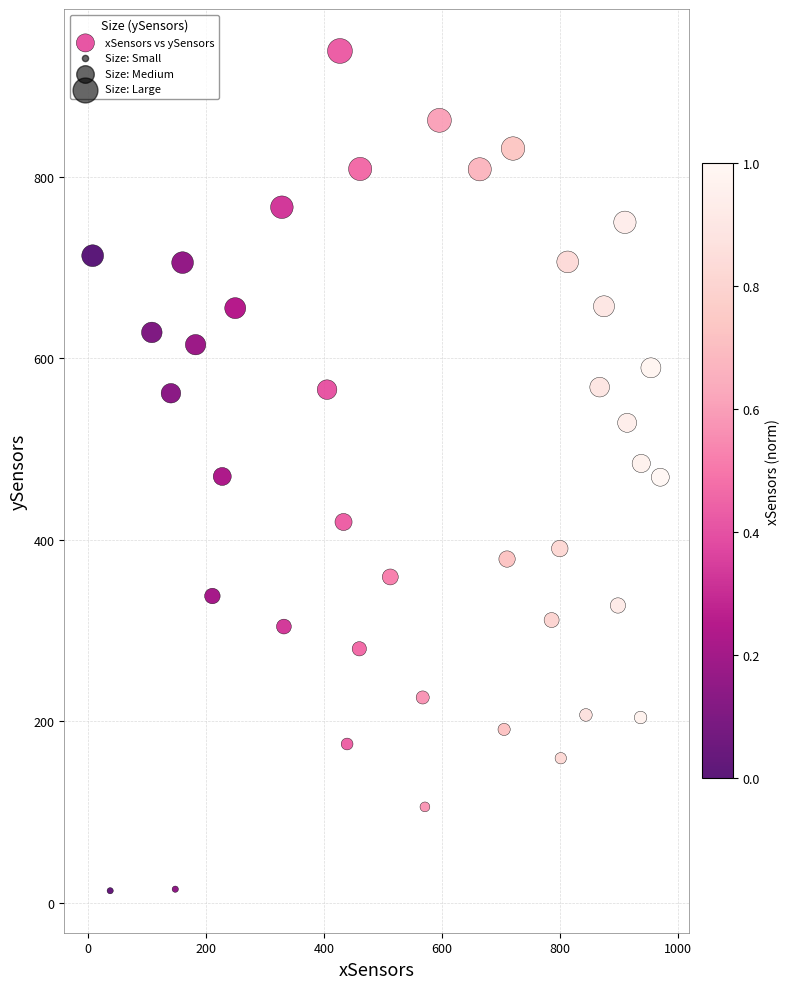

What is the range of X values (max minus min)?

961.6